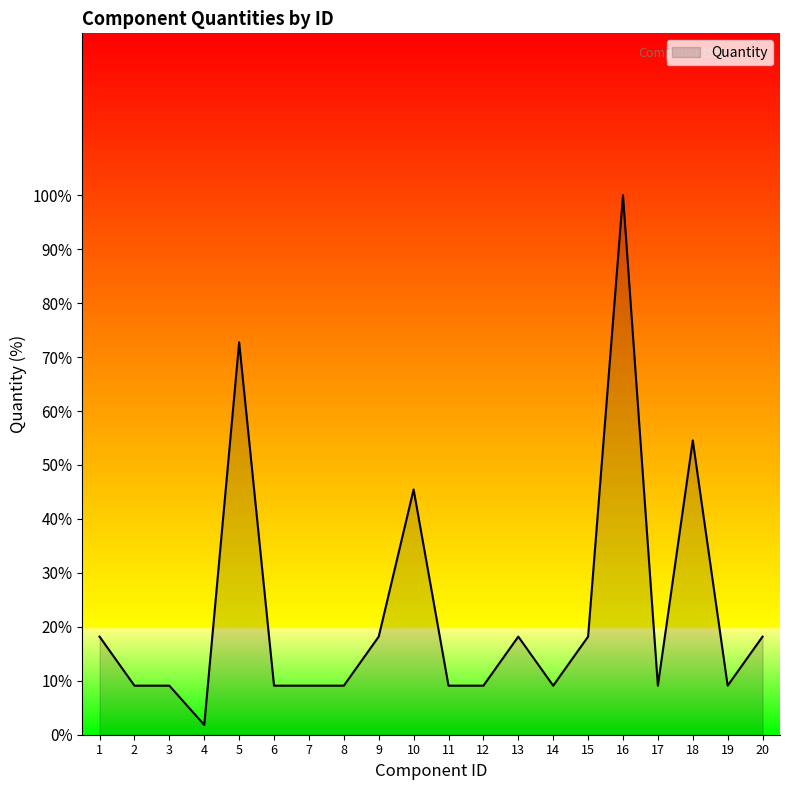

What value does the data have at 4?

1.8